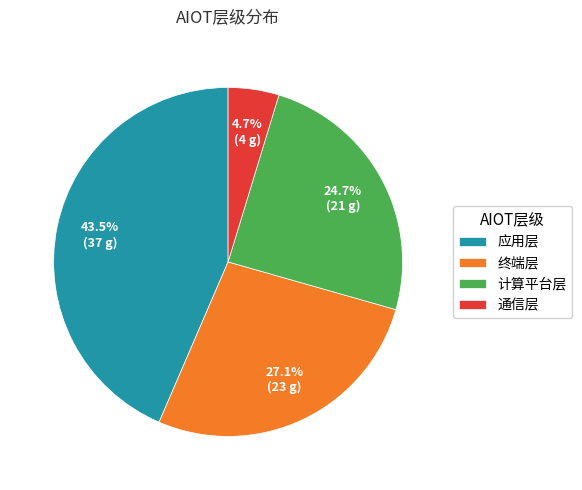

True or false: 计算平台层 accounts for 25% of the total.

True